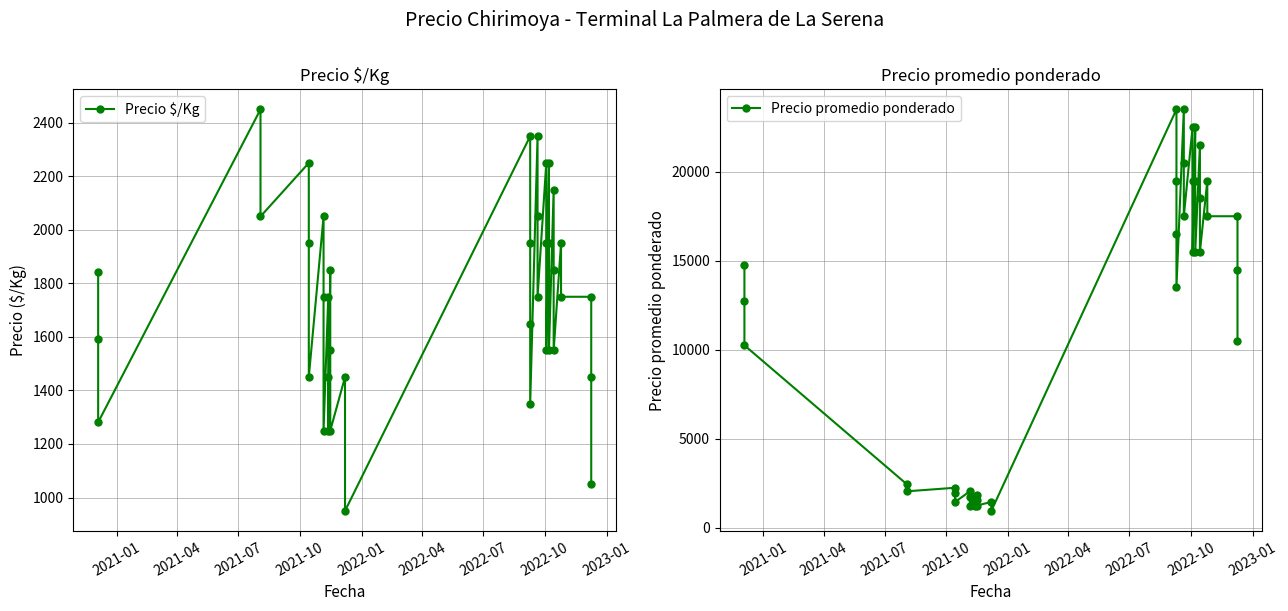

True or false: Precio promedio ponderado and Precio $/Kg cross at least once.

False